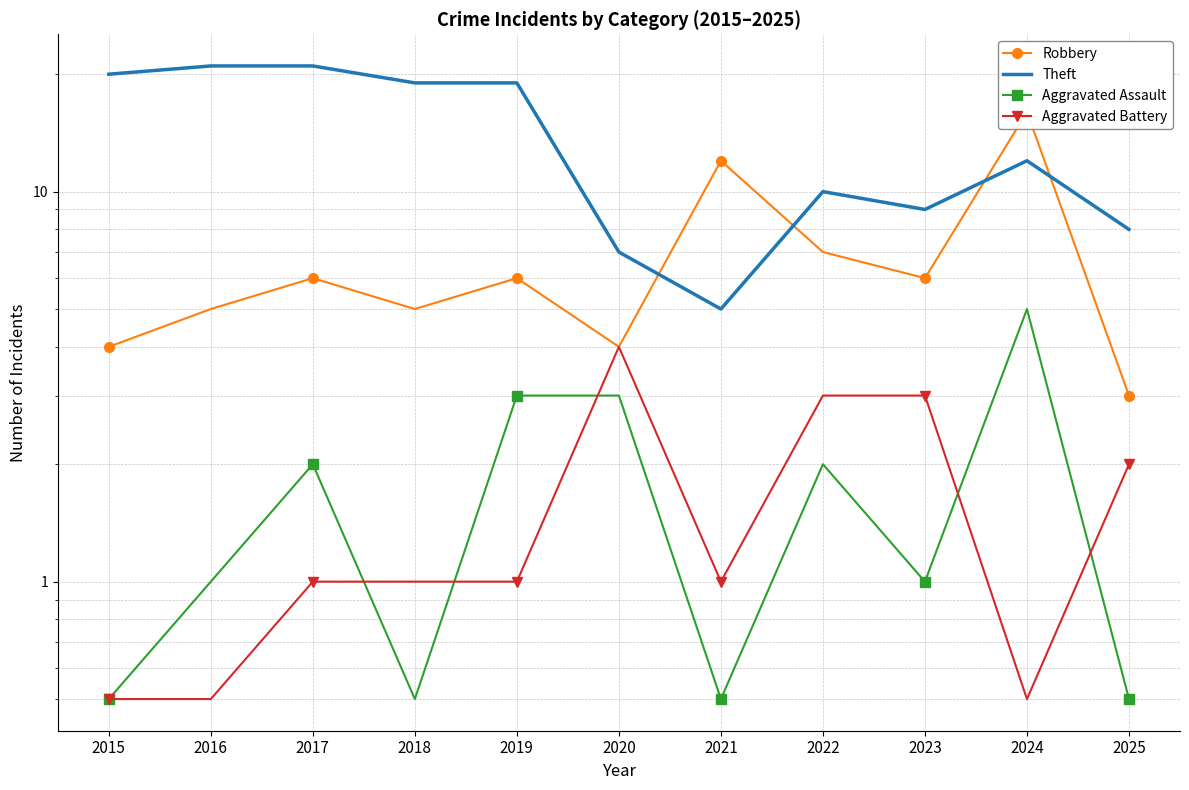

What is the average value of the Aggravated Battery series?

1.6